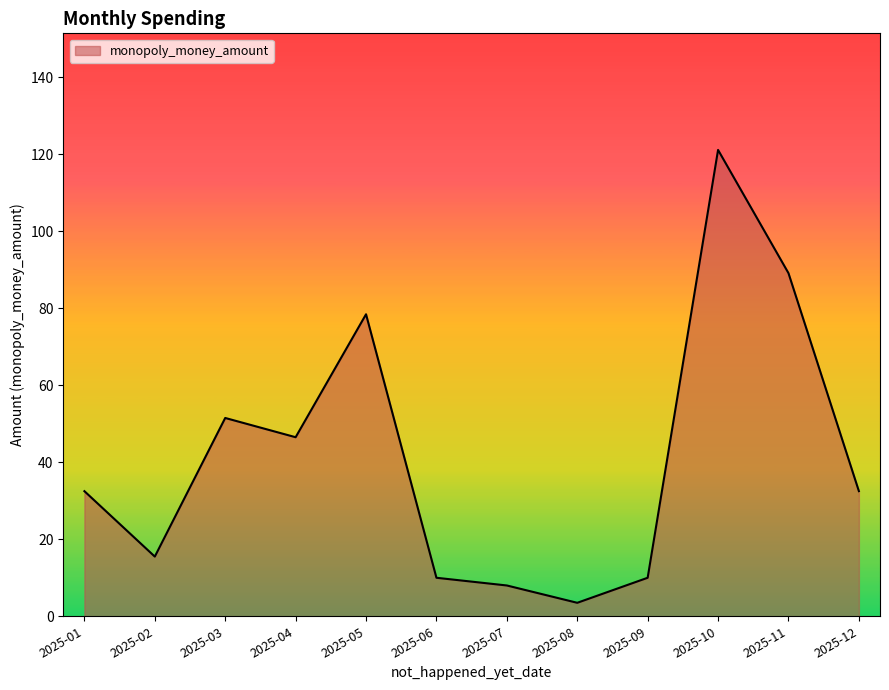

Count the number of values greater than 32.

7